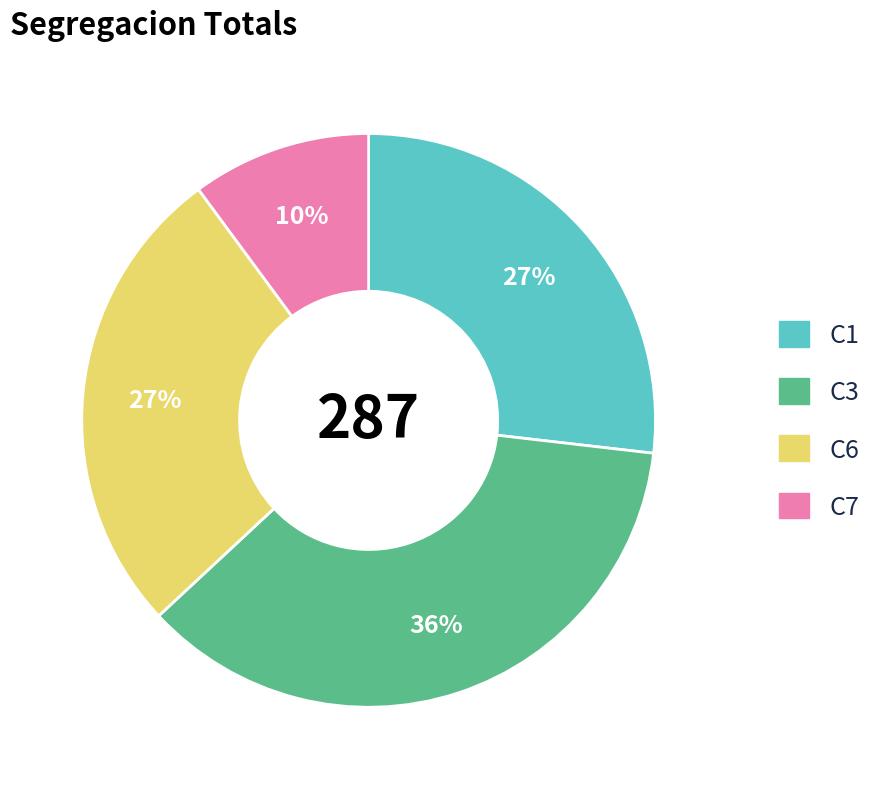

Does any single category account for the majority?

No